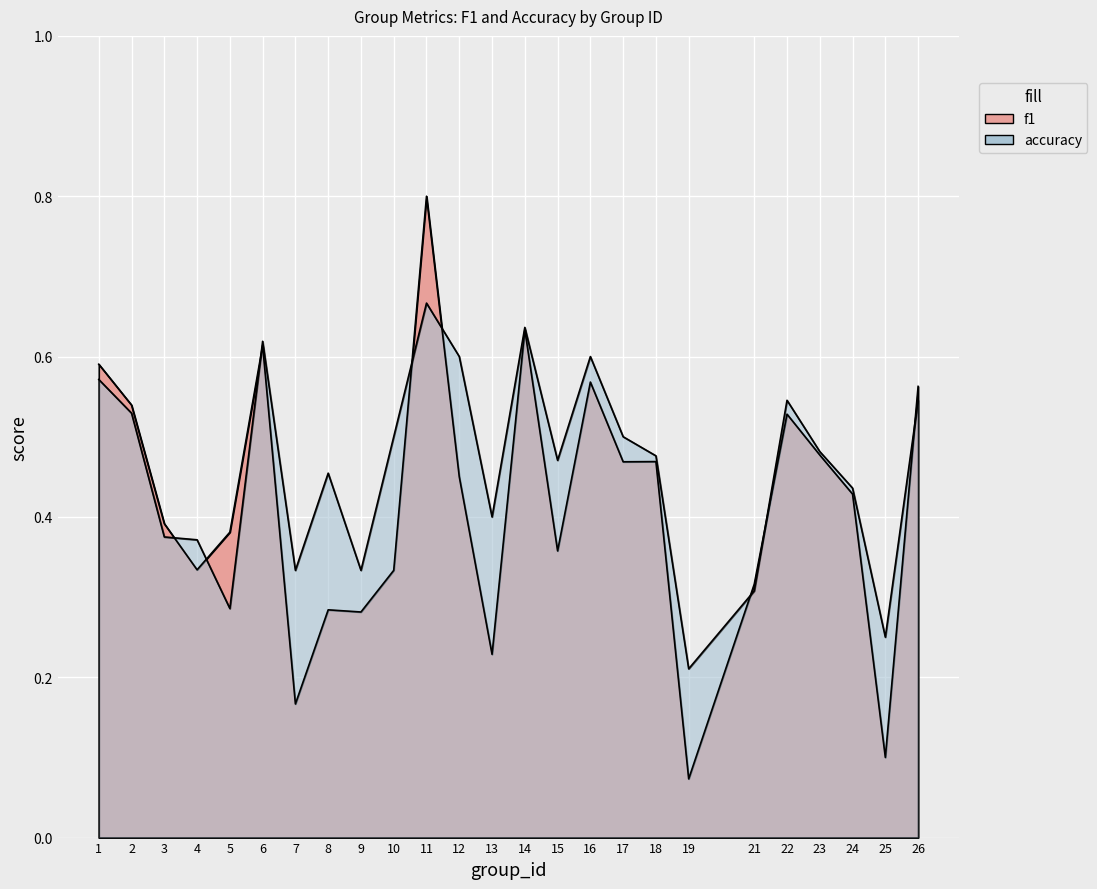

What is the smallest value displayed?

0.1